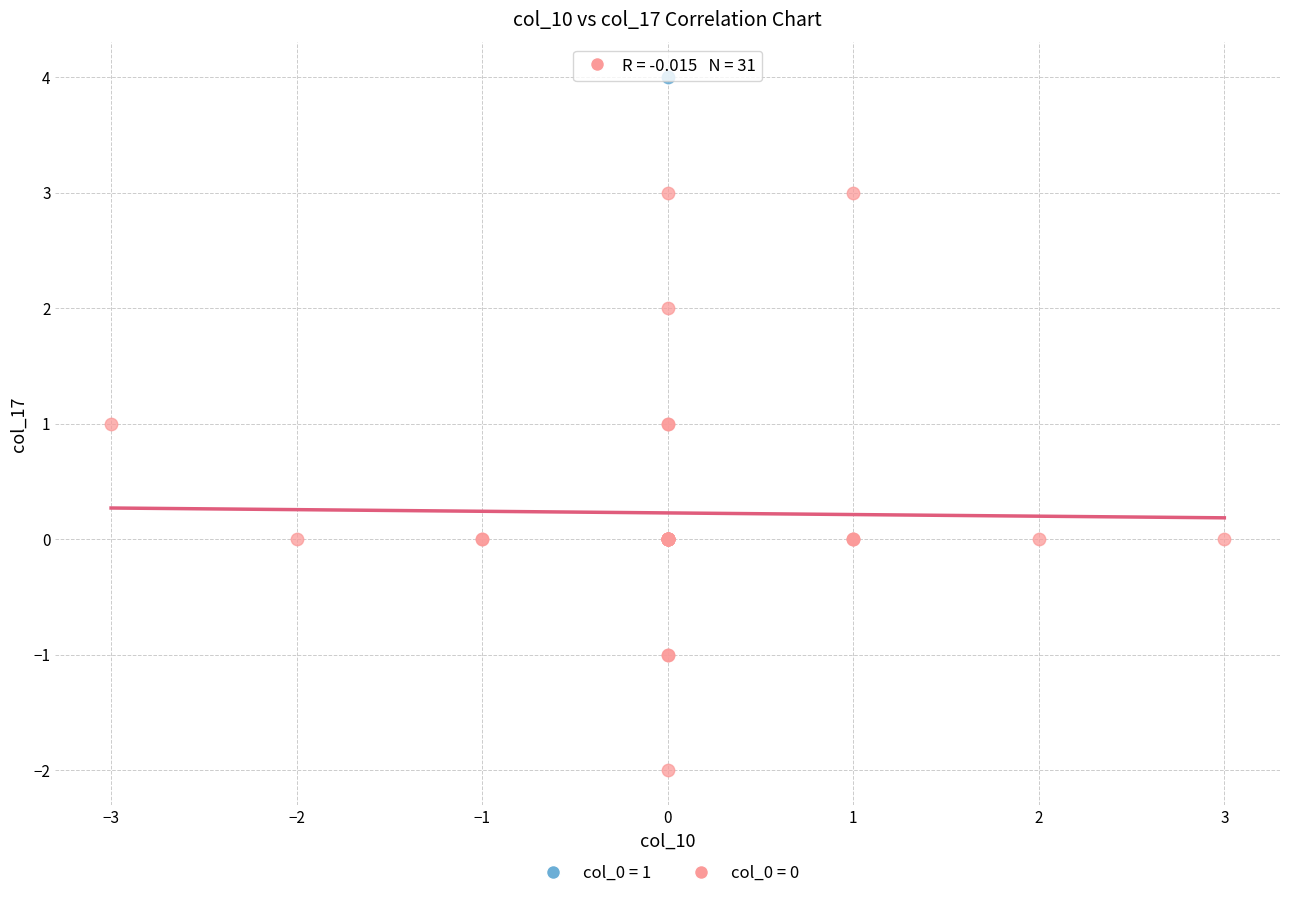

What are all the series names shown in the legend?

col_0 = 1, col_0 = 0